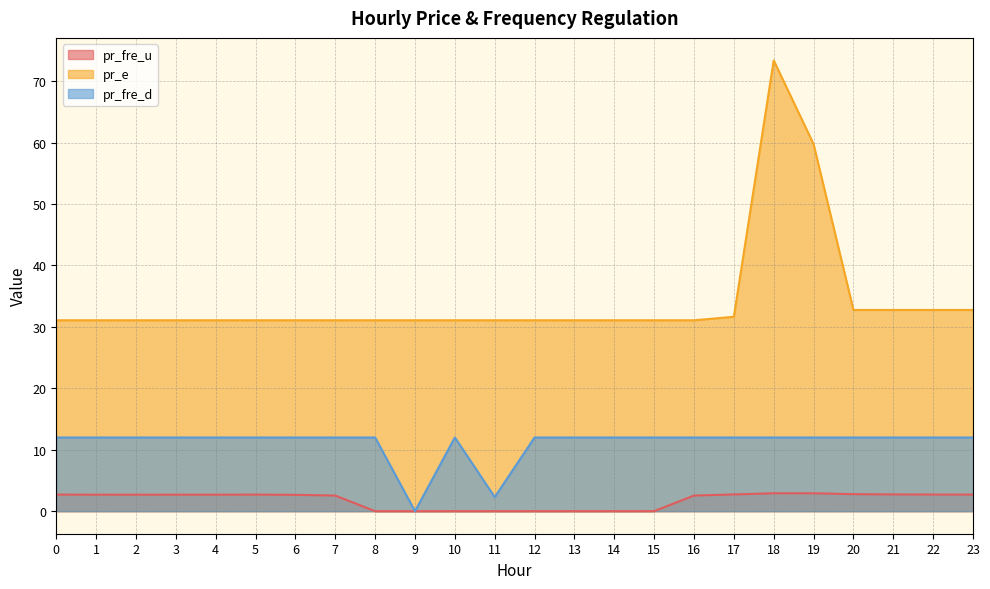

What is the difference between the highest and lowest values at 6?

28.4